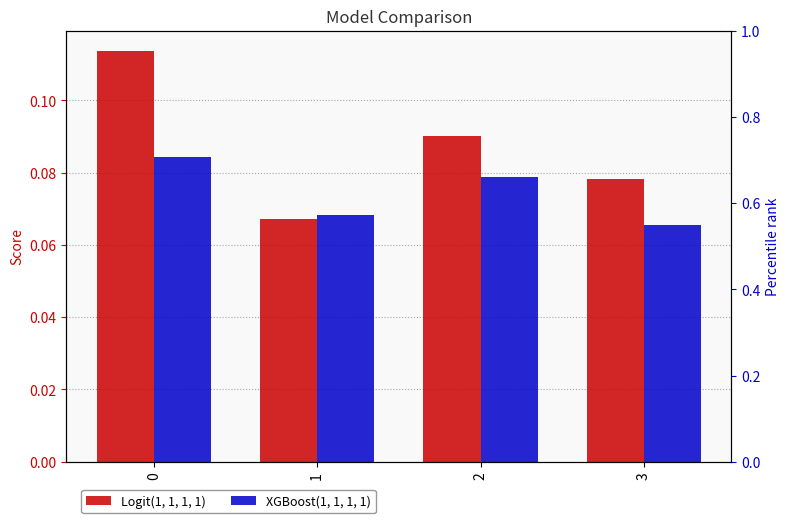

Which series has the widest spread of values?

Logit(1, 1, 1, 1)